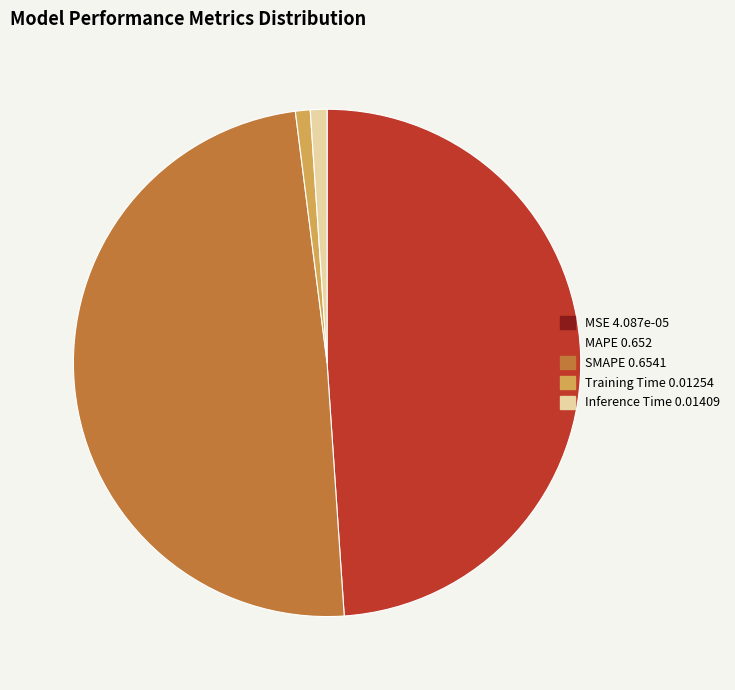

Does any single category account for the majority?

No